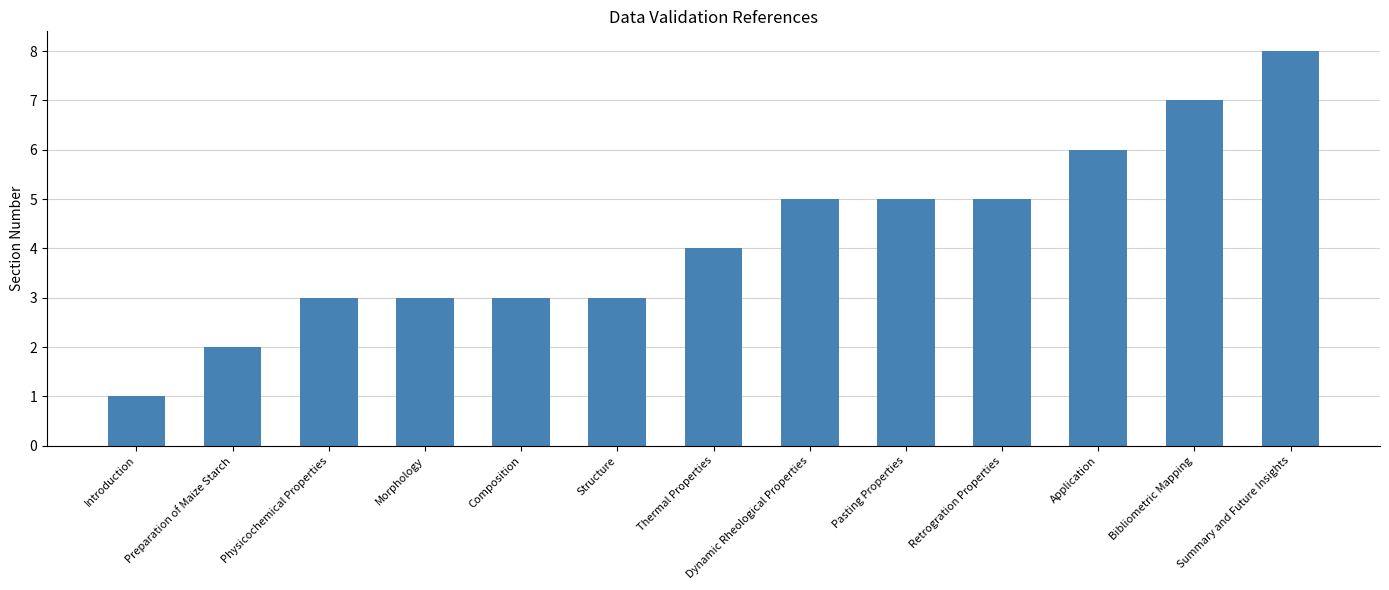

What is the difference between the second highest and minimum values?

6